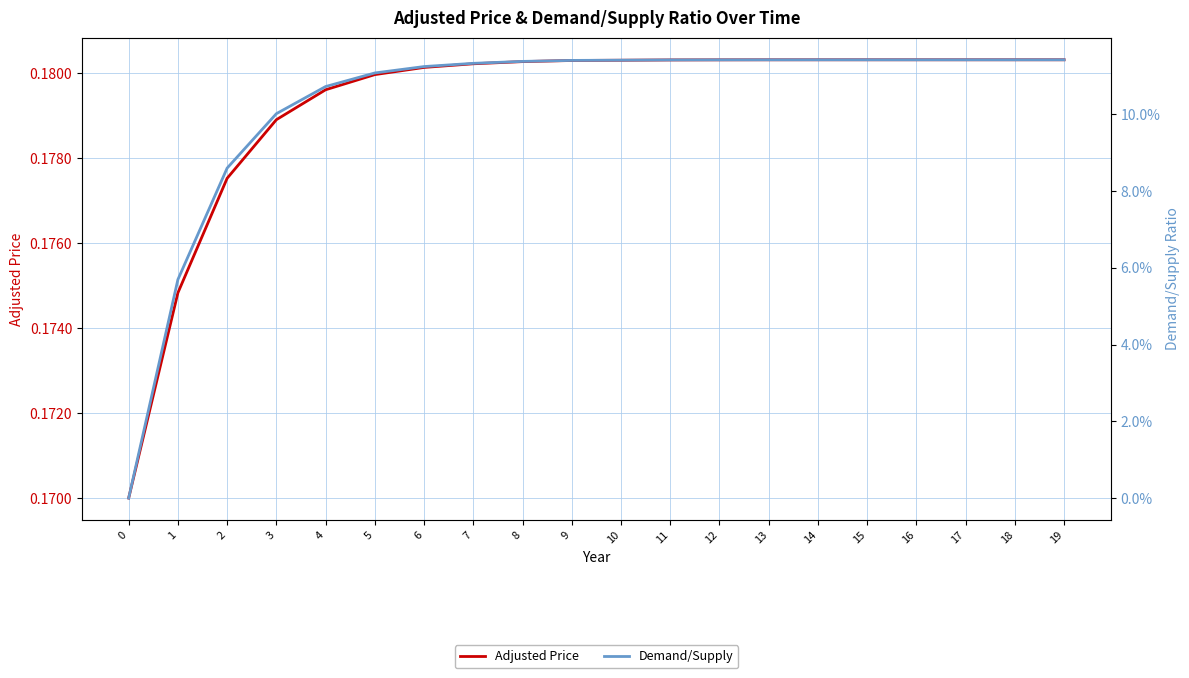

Reading right to left, extract all data points from this chart.

Adjusted Price: 0.2	0.2	0.2	0.2	0.2	0.2	0.2	0.2	0.2	0.2	0.2	0.2	0.2	0.2	0.2	0.2	0.2	0.2	0.2	0.2
Demand/Supply: 0.1	0.1	0.1	0.1	0.1	0.1	0.1	0.1	0.1	0.1	0.1	0.1	0.1	0.1	0.1	0.1	0.1	0.1	0.1	0.0